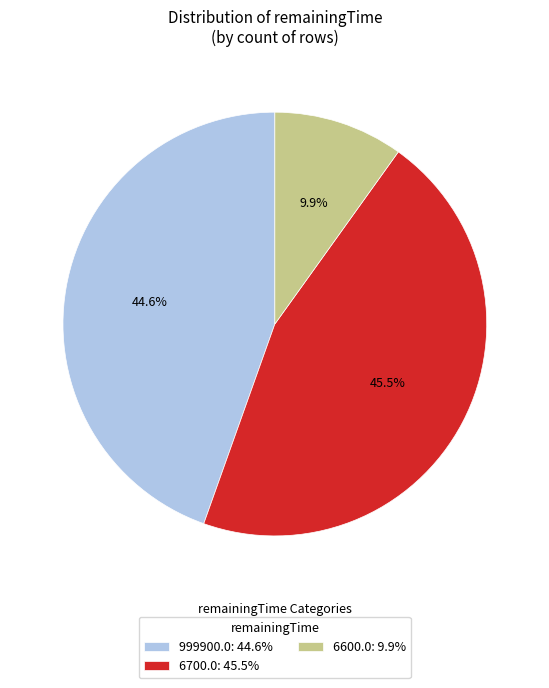

Combined, do 999900.0: 44.6% and 6700.0: 45.5% account for over 50%?

Yes